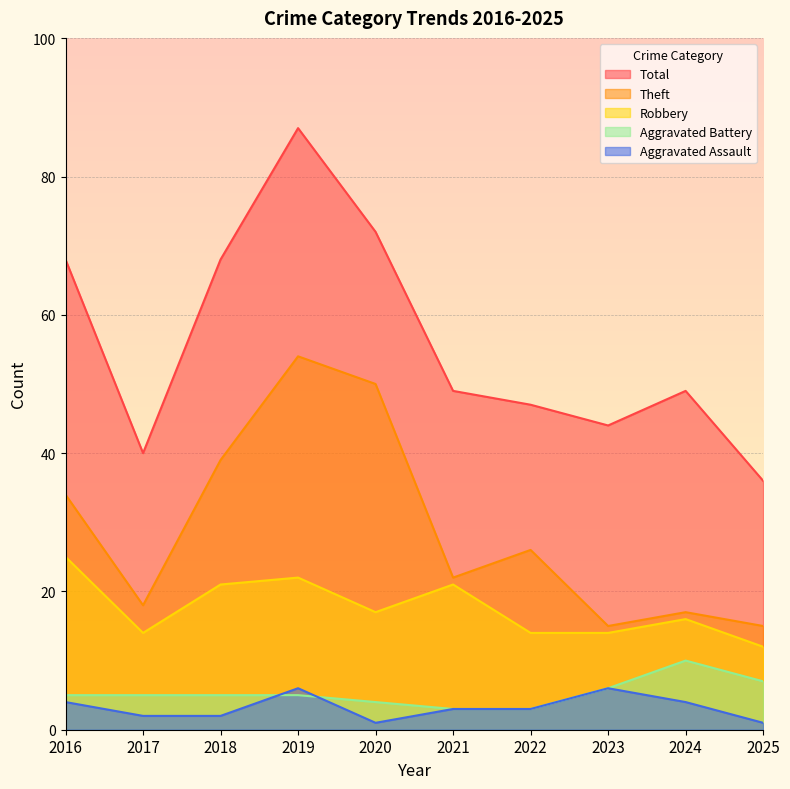

How many values in the Theft series exceed 26?

4